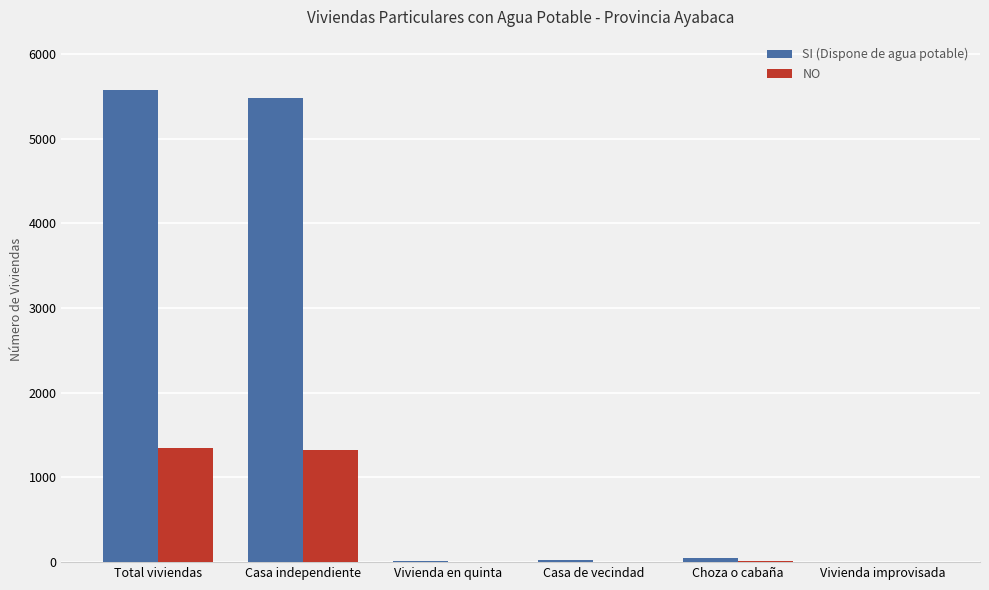

Which series changed the most between Total viviendas and Casa de vecindad?

SI (Dispone de agua potable)